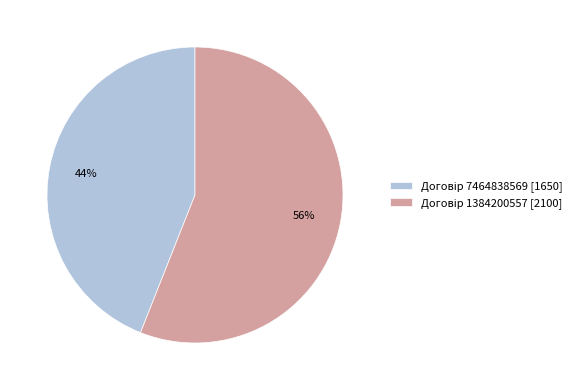

To the nearest percent, what is the average slice percentage?

50%